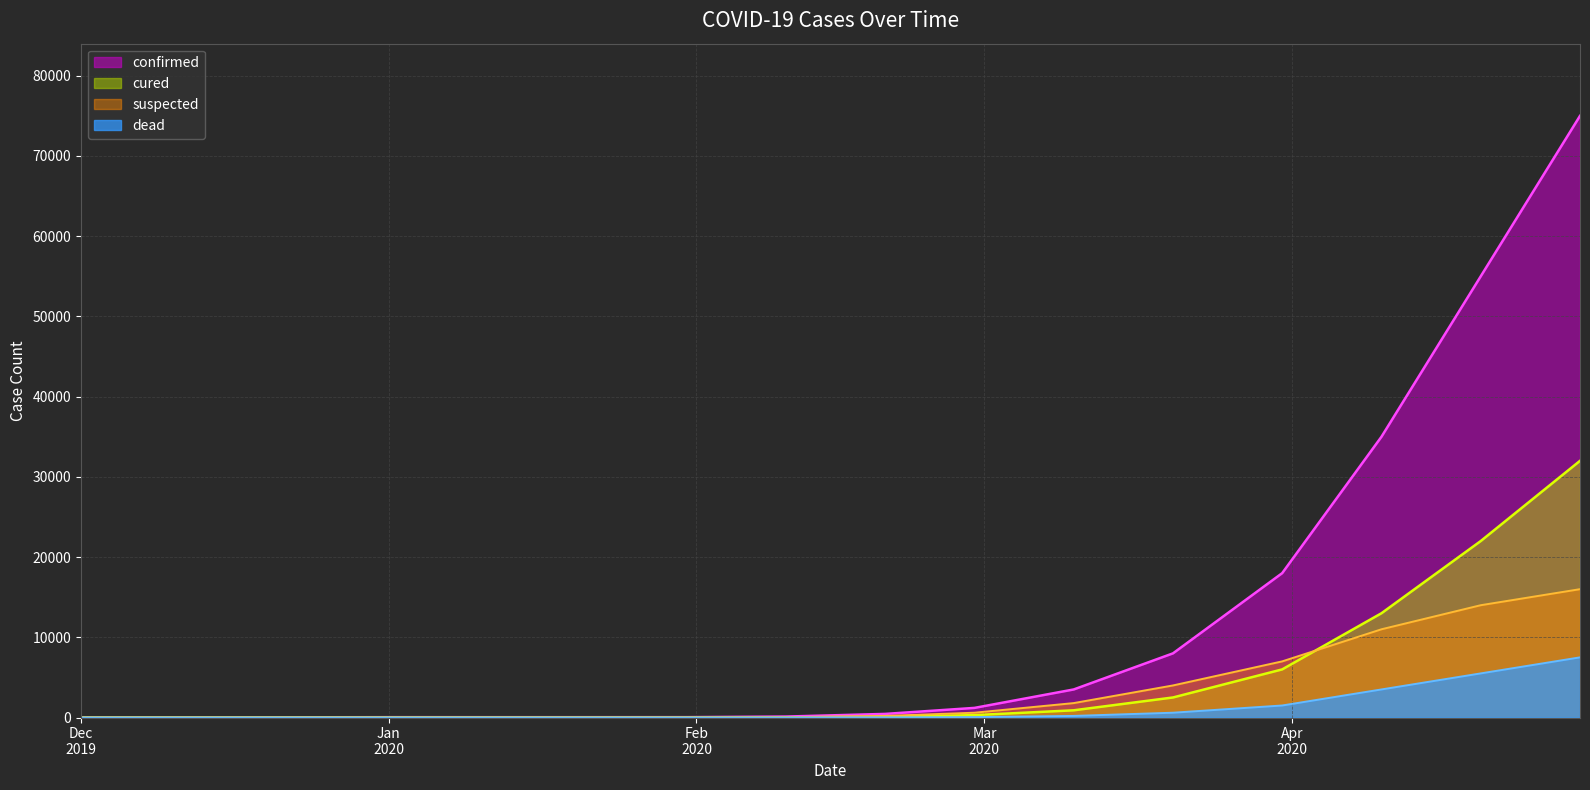

Which series has the widest spread of values?

confirmed